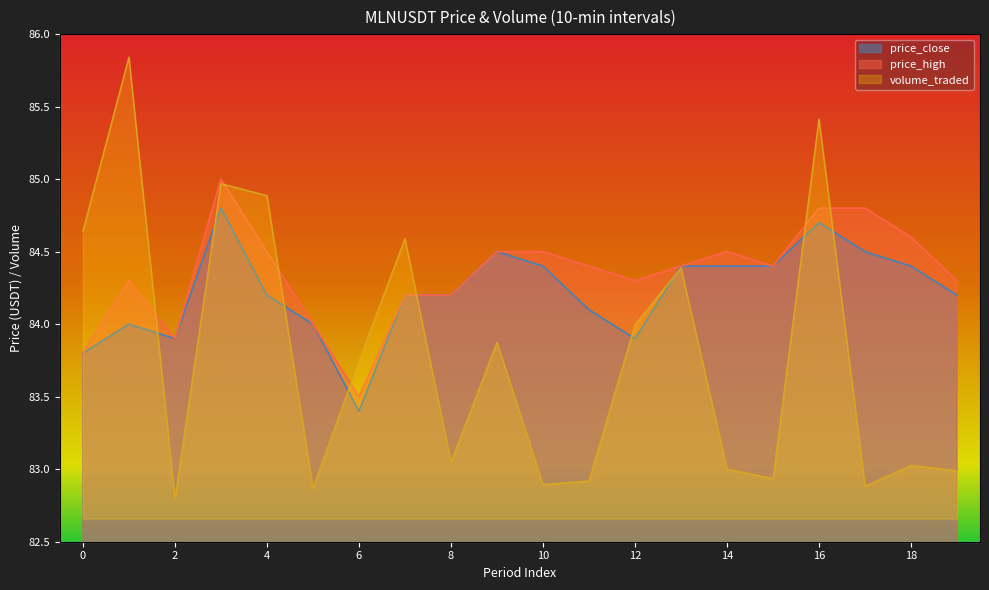

Reading right to left, list all the values displayed in this chart.

price_close: 84.2	84.4	84.5	84.7	84.4	84.4	84.4	83.9	84.1	84.4	84.5	84.2	84.2	83.4	84.0	84.2	84.8	83.9	84.0	83.8
price_high: 84.3	84.6	84.8	84.8	84.4	84.5	84.4	84.3	84.4	84.5	84.5	84.2	84.2	83.5	84.0	84.5	85.0	83.9	84.3	83.8
volume_traded: 84.7	84.9	84.2	97.3	84.4	84.8	92.0	89.9	84.3	84.2	89.3	85.0	93.0	88.7	84.1	94.6	95.0	83.7	99.5	93.3